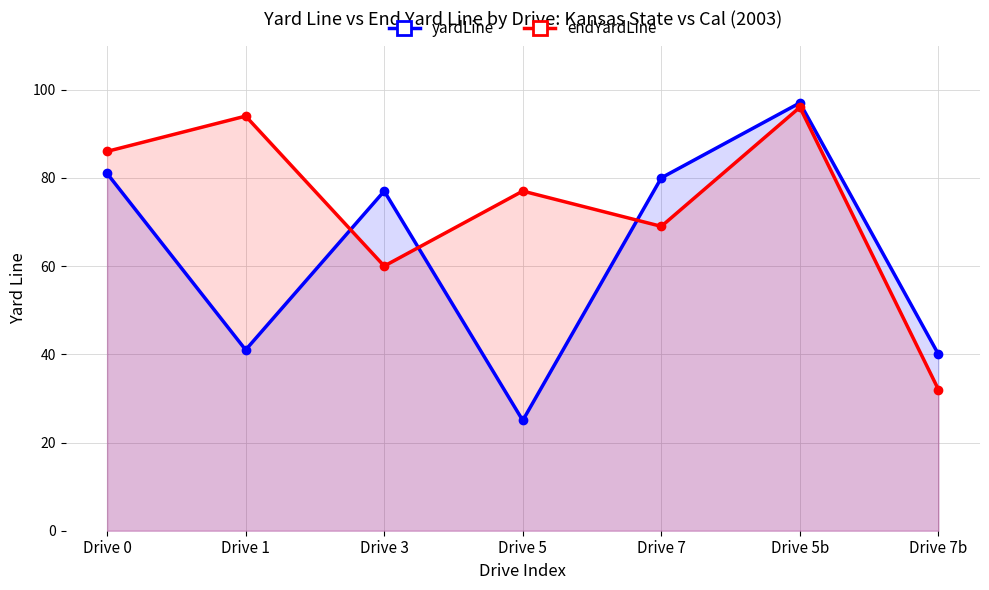

What is the sum of all endYardLine values?

514